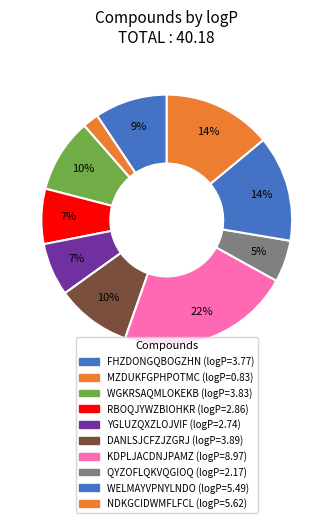

True or false: DANLSJCFZJZGRJ accounts for 2% of the total.

False